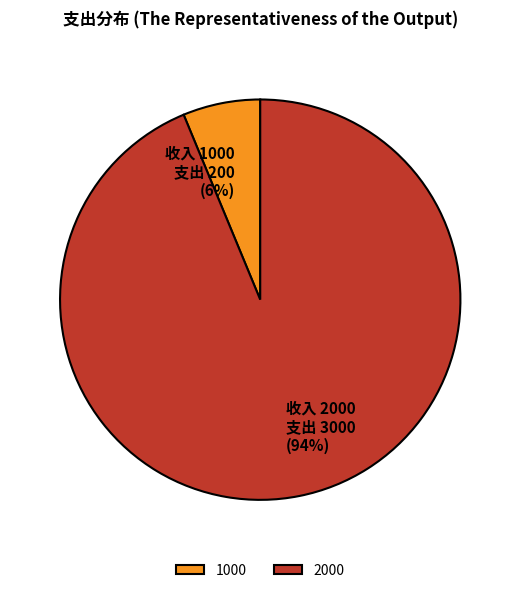

Between 1000 and 2000, which is larger?

2000